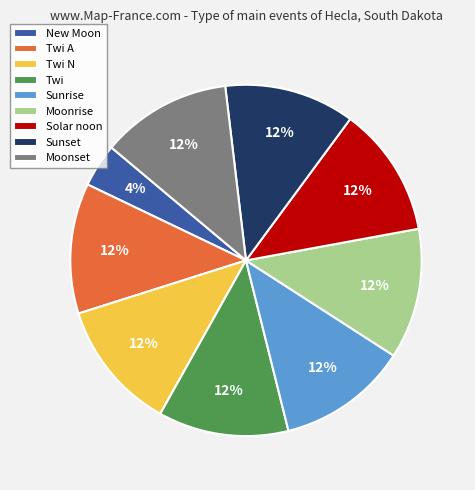

How many slices are in this pie chart?

9